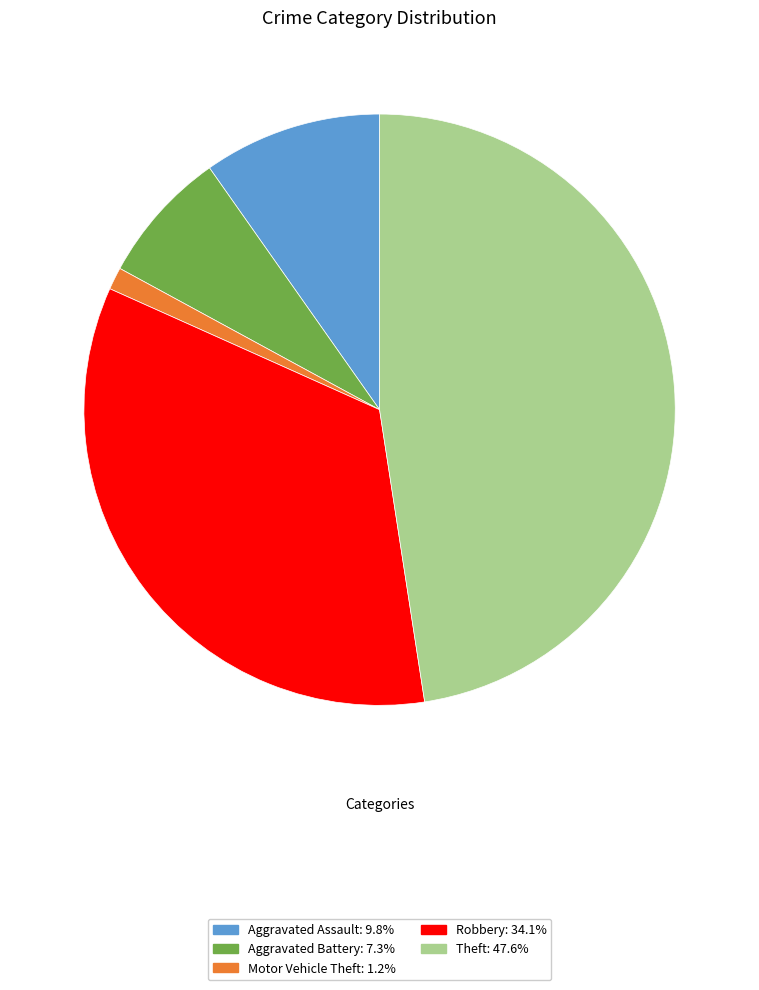

Does any single category account for the majority?

No